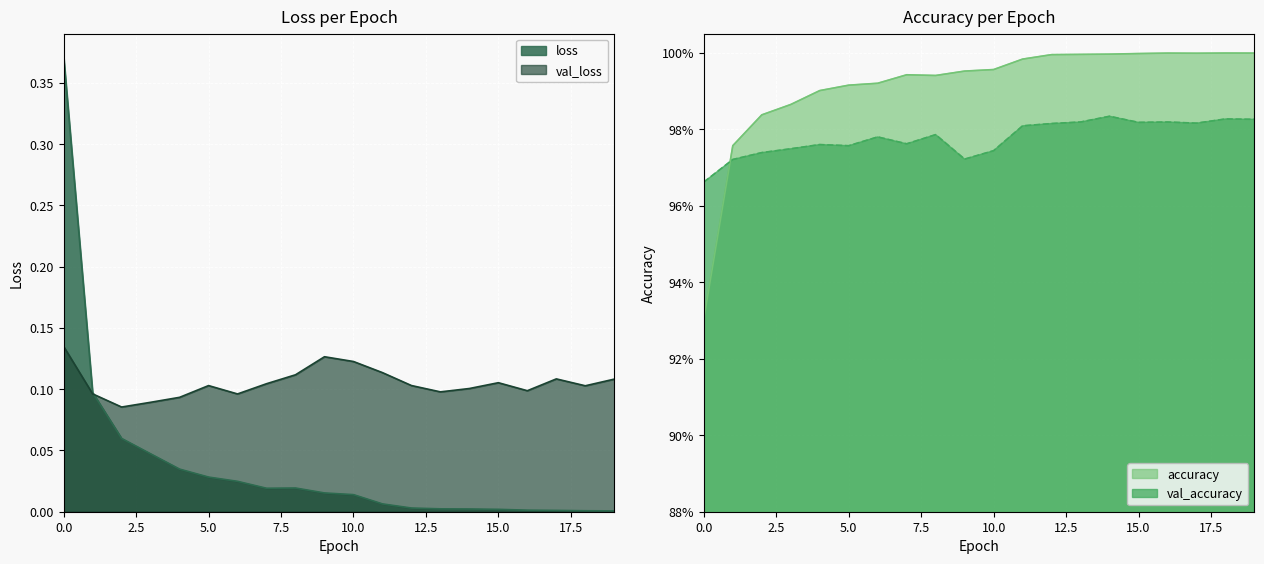

How many distinct data groups are displayed?

4